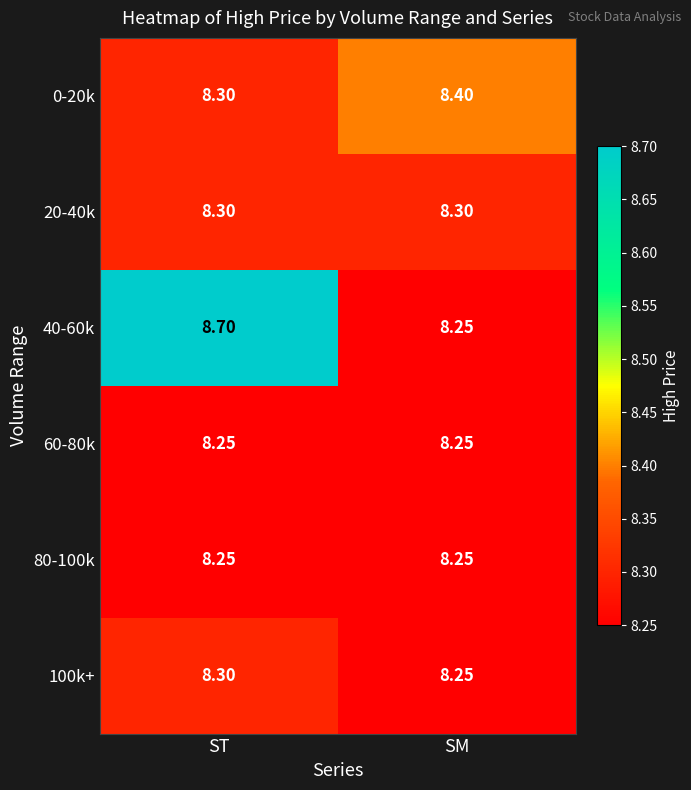

List the labels in order of 100k+ value, smallest first.

SM, ST